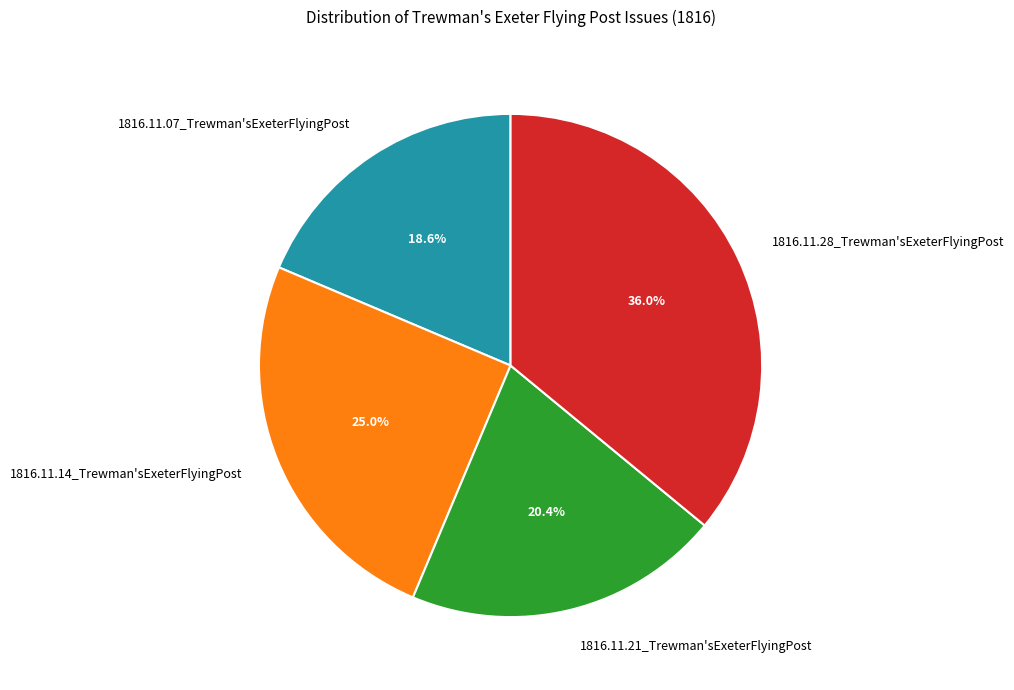

The 1816.11.21_Trewman'sExeterFlyingPost slice represents 11% of the pie. True or false?

False